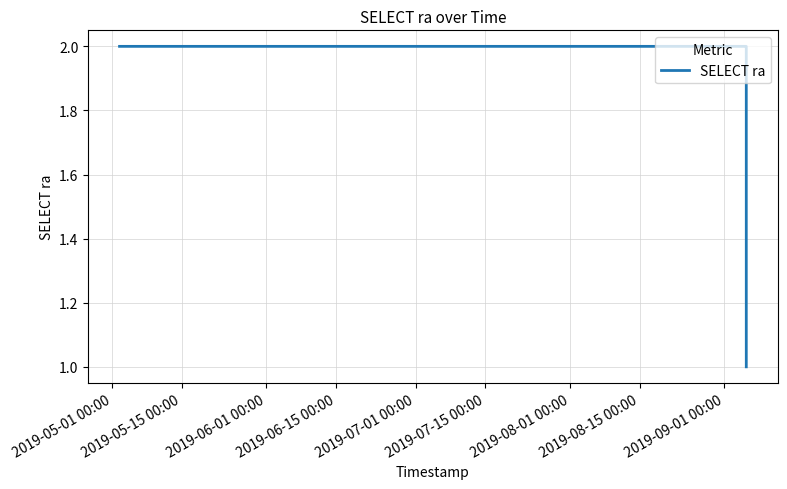

What is the average value?

2